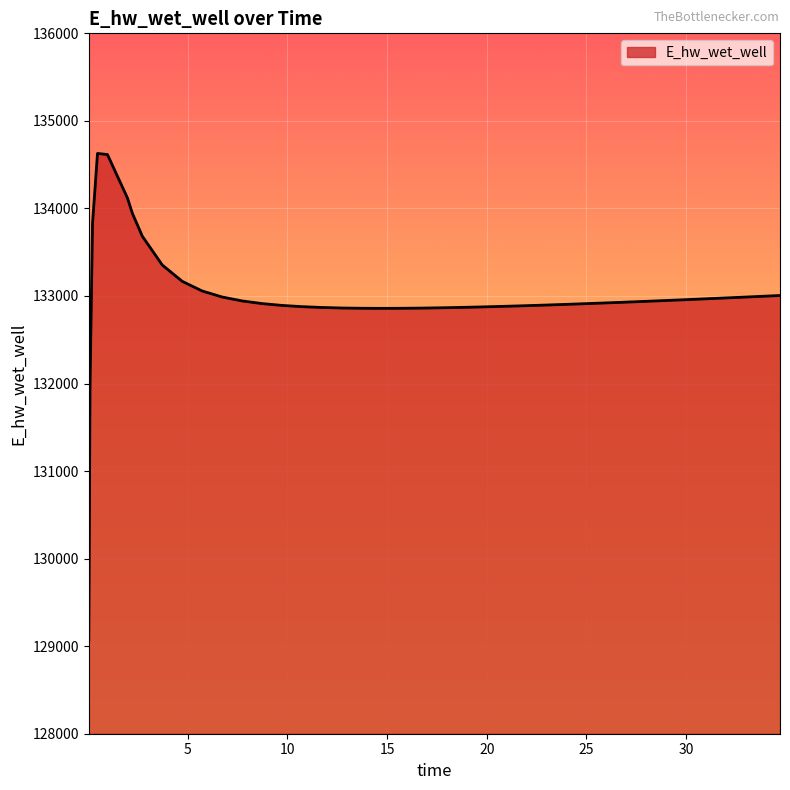

What is the difference between the maximum and minimum values?

5557.7